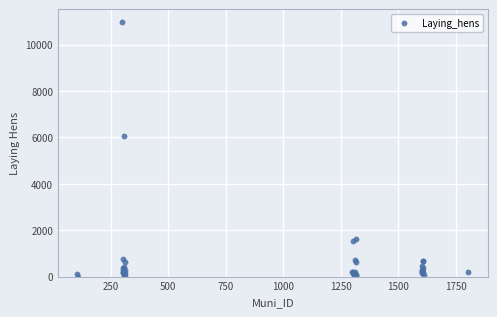

What Y value in the scatter plot is closest to 5489?

6056.0